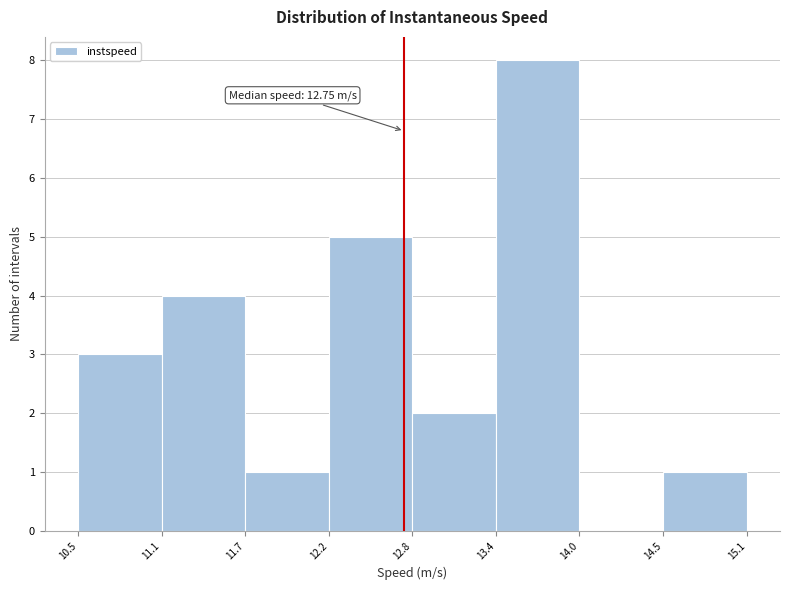

Over which range of the x-axis is the bar tallest?

13.4 to 14.0